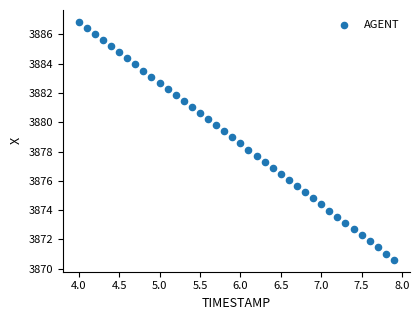

What is the range of Y values (max minus min)?

16.3